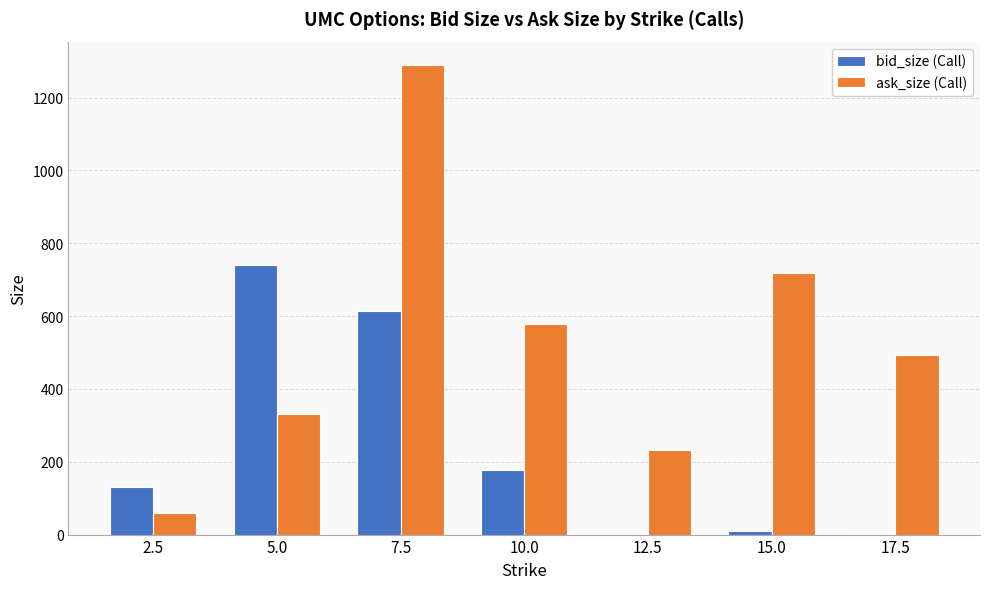

The value of bid_size (Call) at 7.5 is 615. True or false?

True